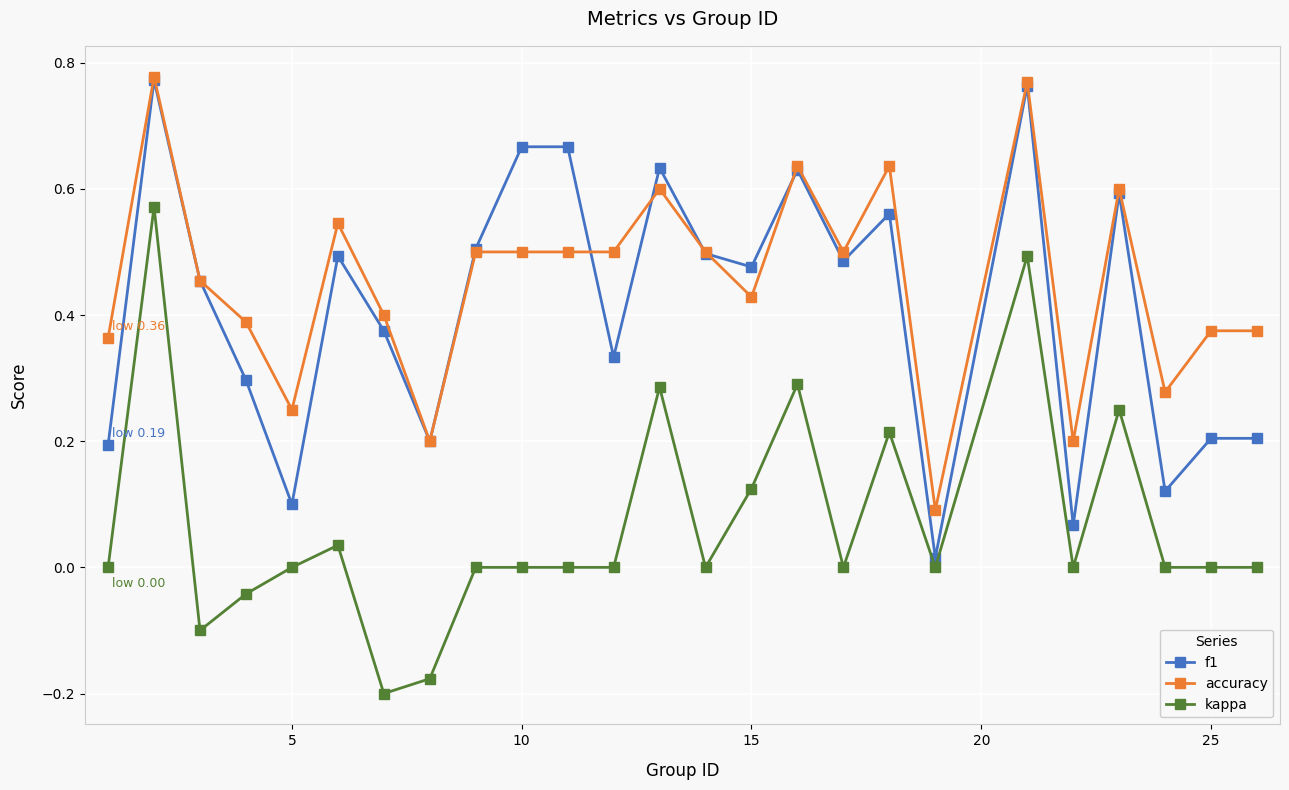

What are all the series names shown in the legend?

f1, accuracy, kappa